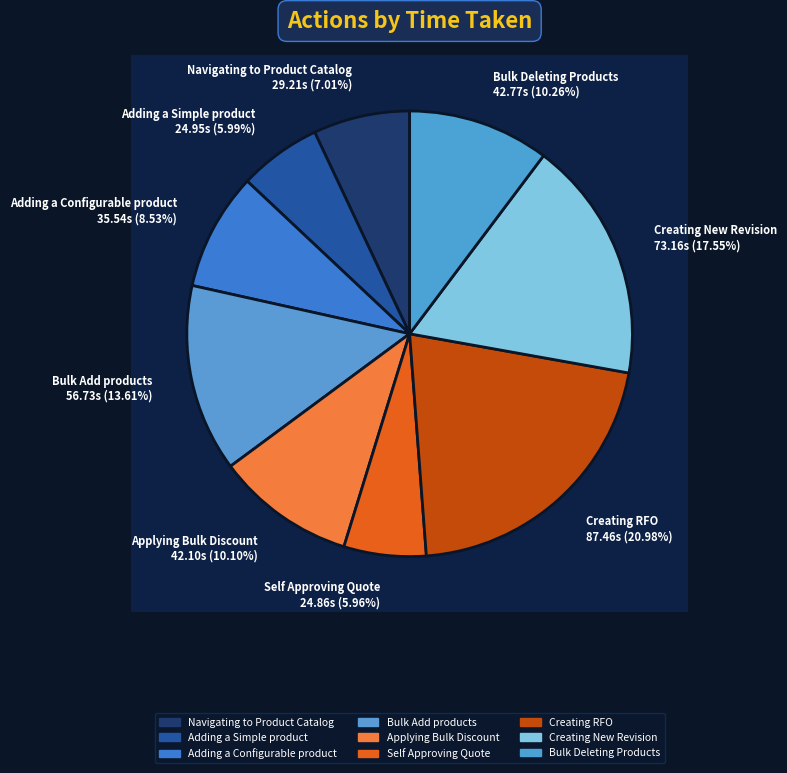

Is it true that Applying Bulk Discount is 1% of the pie?

False